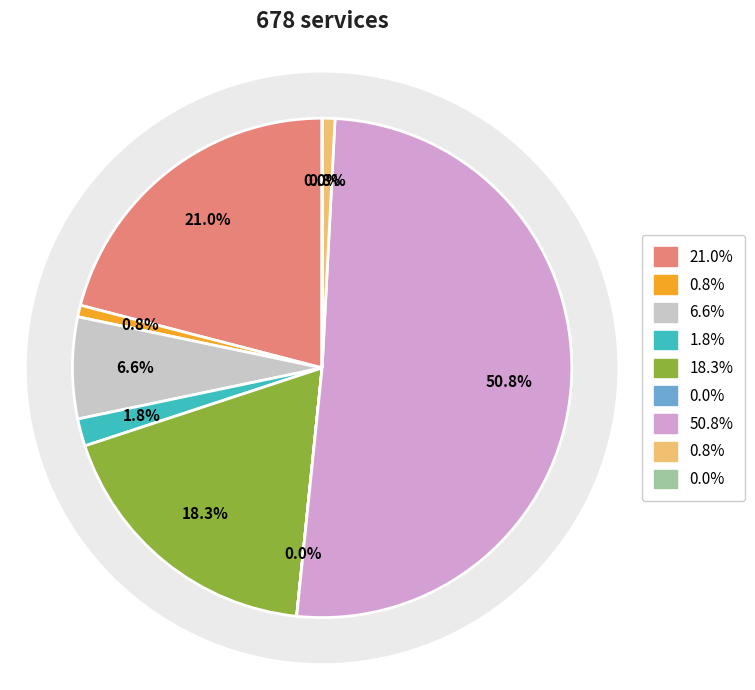

What percentage is the St.Pancras slice, to the nearest percent?

7%